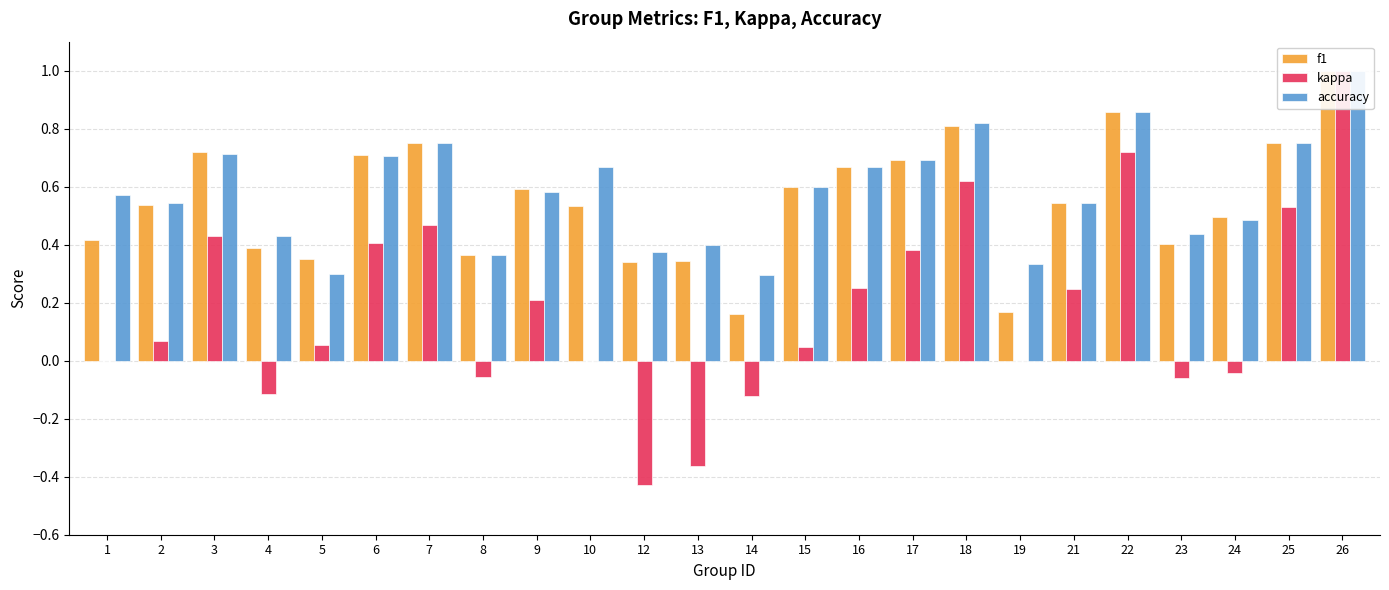

Which series has the largest total across all categories?

accuracy